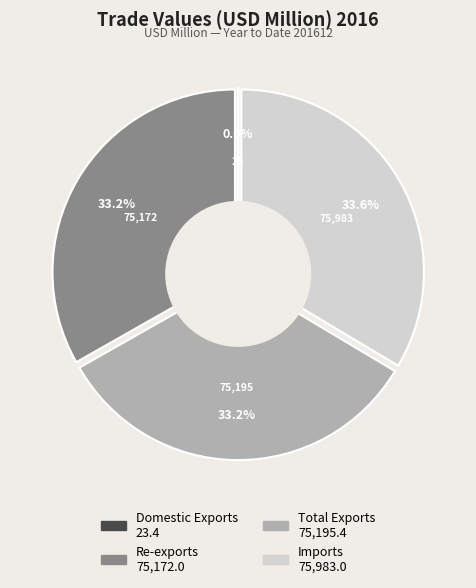

What percentage is the Re-exports slice, to the nearest percent?

33%